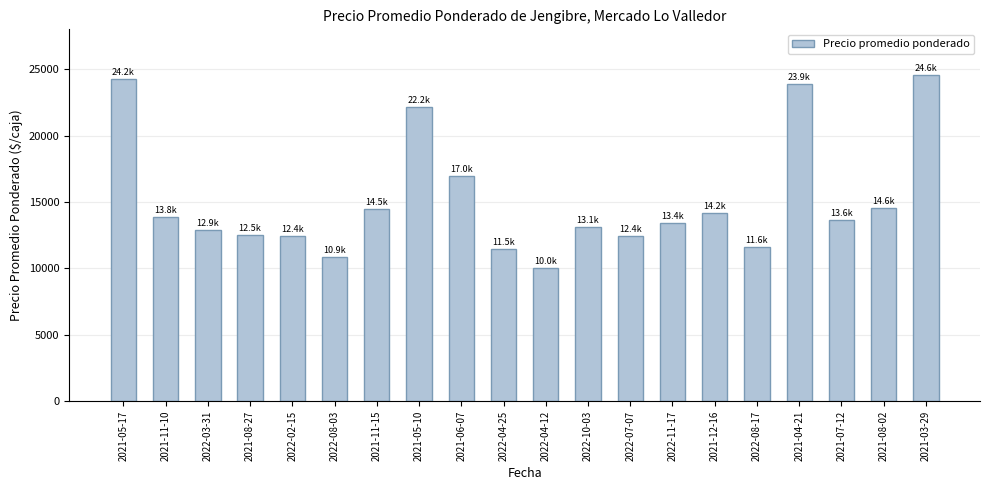

Between 2022-03-31 and 2021-12-16, which is larger?

2021-12-16